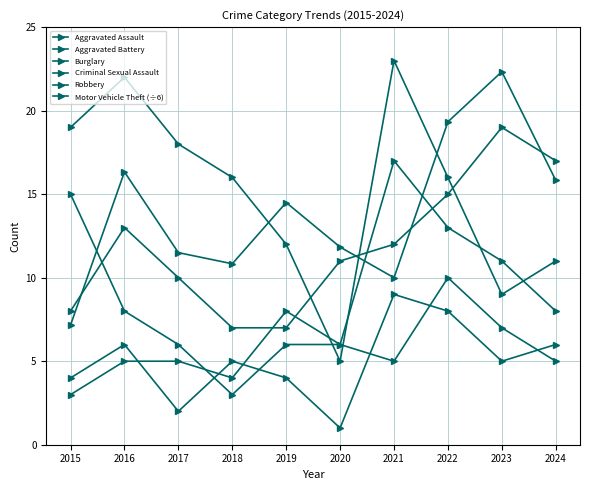

Reading left to right, list all the values displayed in this chart.

Aggravated Assault: 8.0	13.0	10.0	7.0	7.0	11.0	12.0	15.0	19.0	17.0
Aggravated Battery: 3.0	5.0	5.0	4.0	8.0	6.0	17.0	13.0	11.0	8.0
Burglary: 19.0	22.0	18.0	16.0	12.0	5.0	23.0	16.0	9.0	11.0
Criminal Sexual Assault: 4.0	6.0	2.0	5.0	4.0	1.0	9.0	8.0	5.0	6.0
Robbery: 15.0	8.0	6.0	3.0	6.0	6.0	5.0	10.0	7.0	5.0
Motor Vehicle Theft (÷6): 7.2	16.3	11.5	10.8	14.5	11.8	10.0	19.3	22.3	15.8